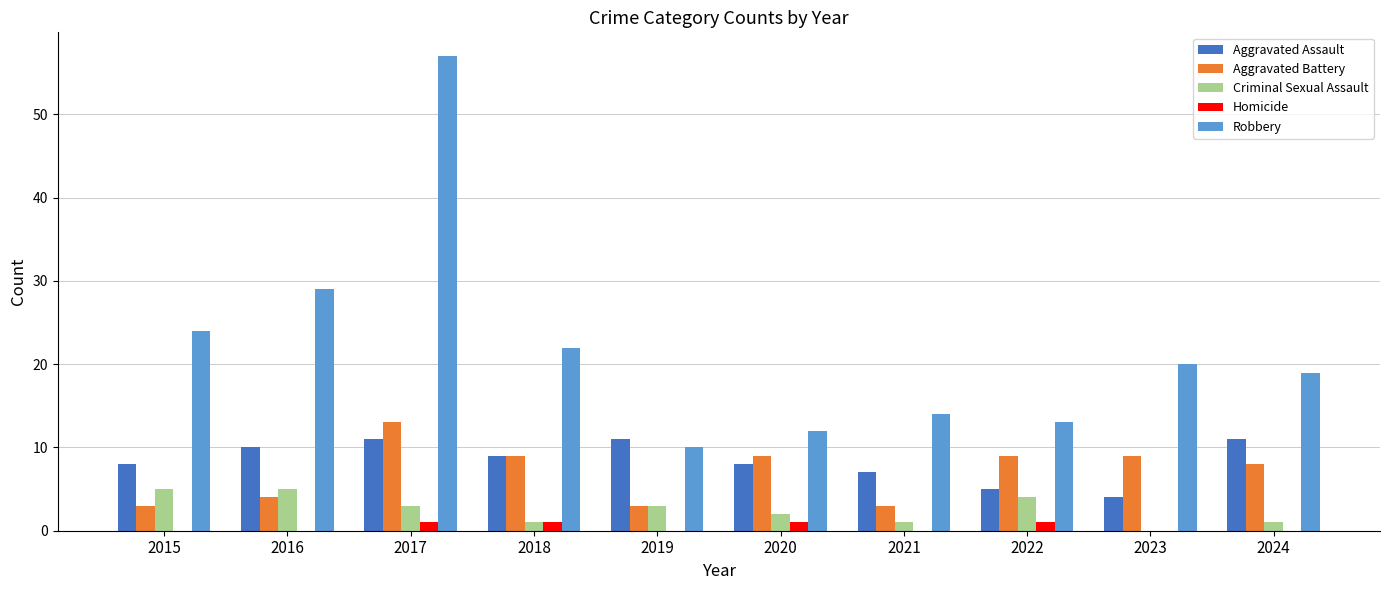

Is the value of Aggravated Battery at 2015 greater than the value of Aggravated Assault at 2018?

No